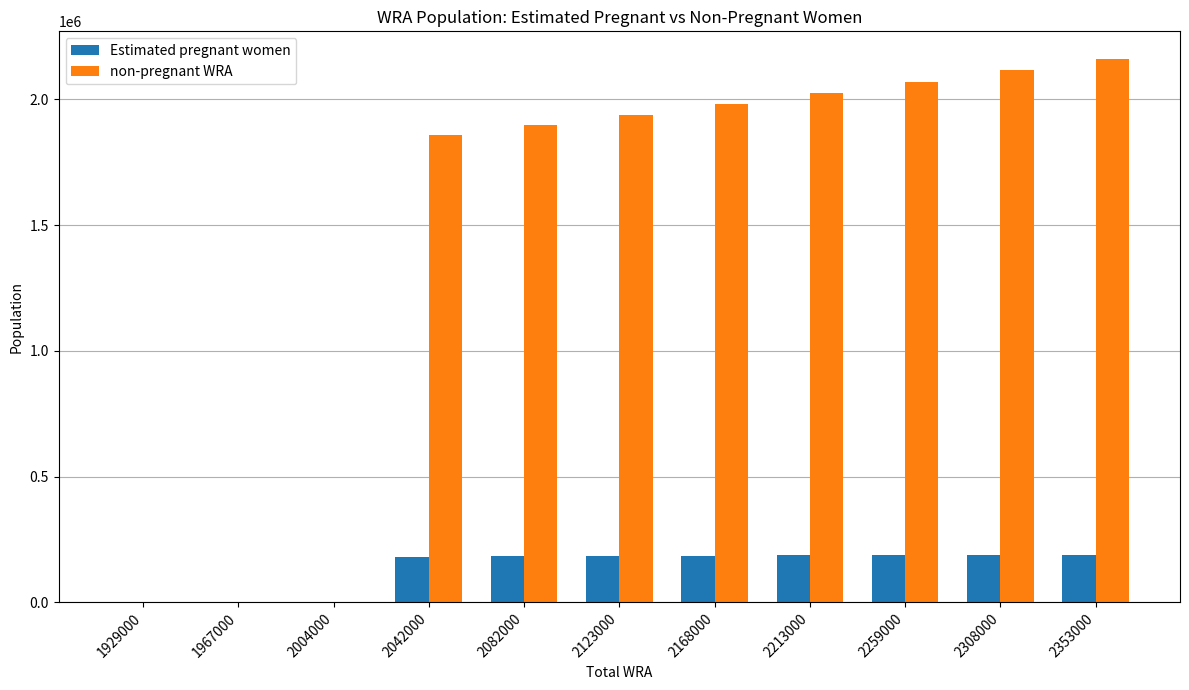

What is the maximum value for non-pregnant WRA?

2162418.7